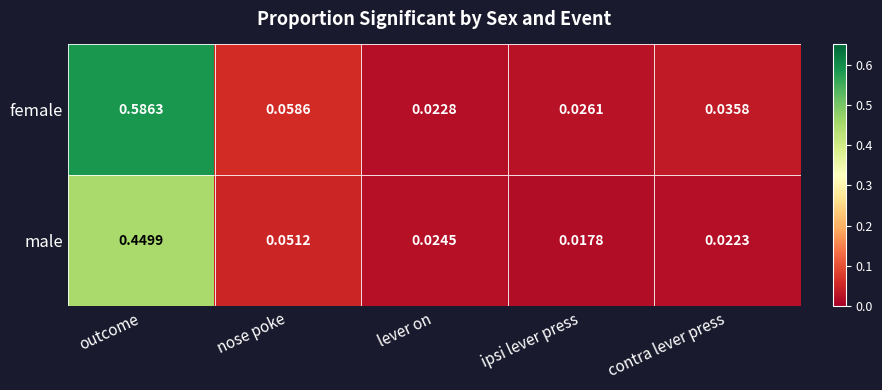

Which series has the widest spread of values?

female